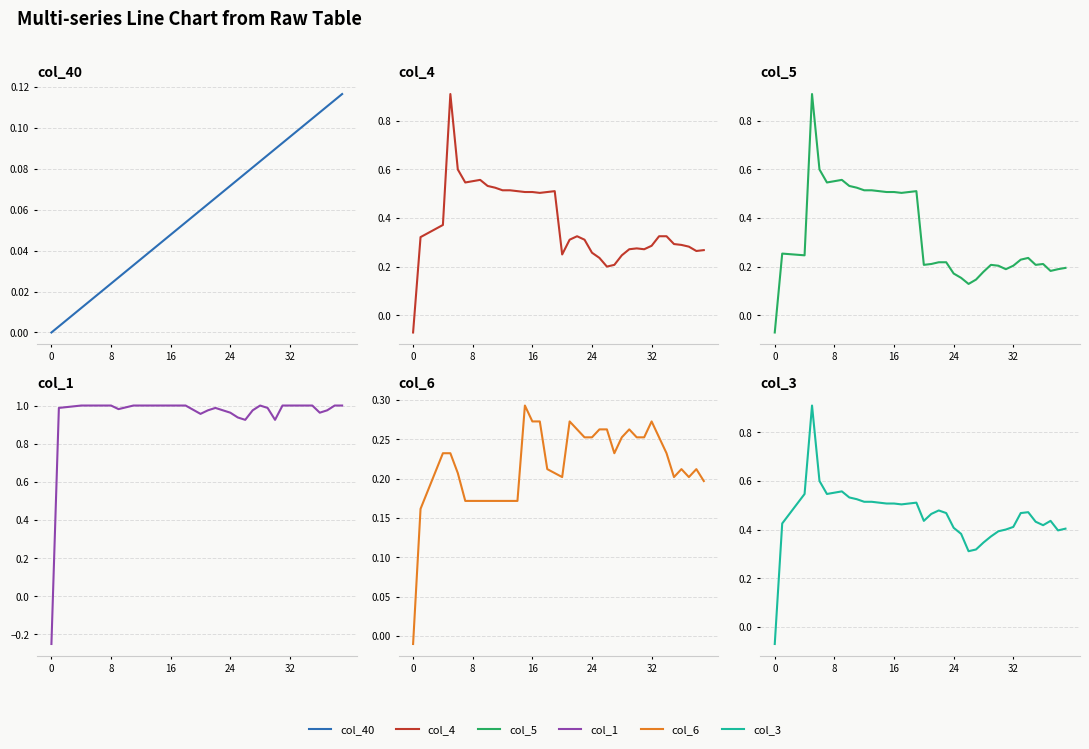

At which category does col_6 reach its first local valley?

20